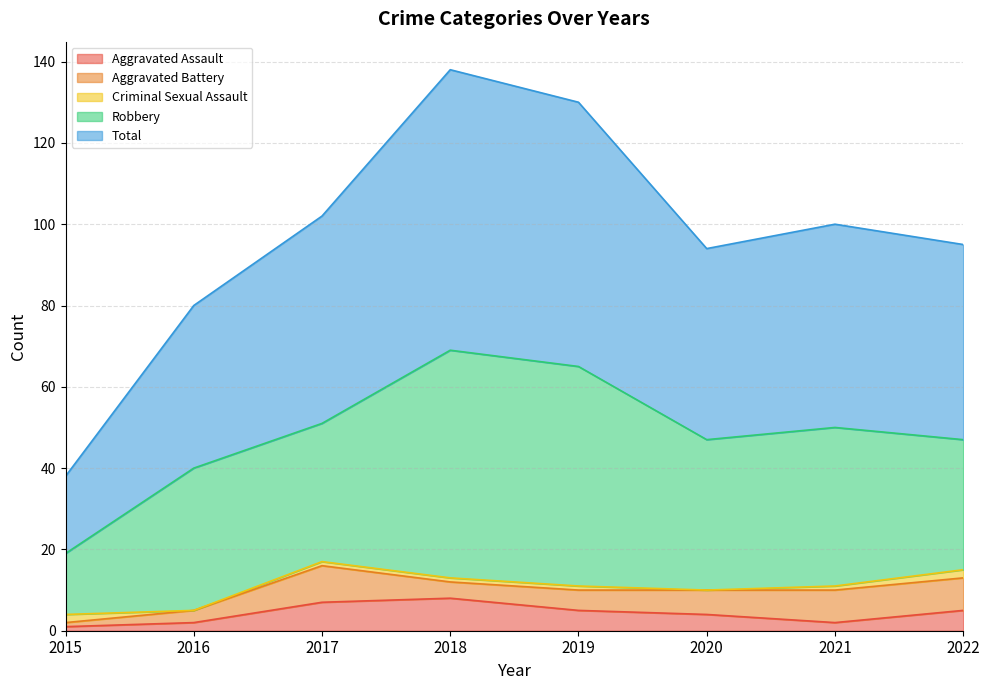

At how many categories does at least one series exceed 25?

7